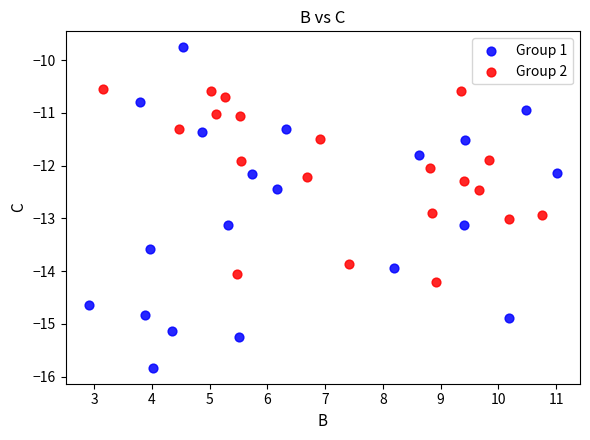

Which series contains the highest Y value?

Group 1